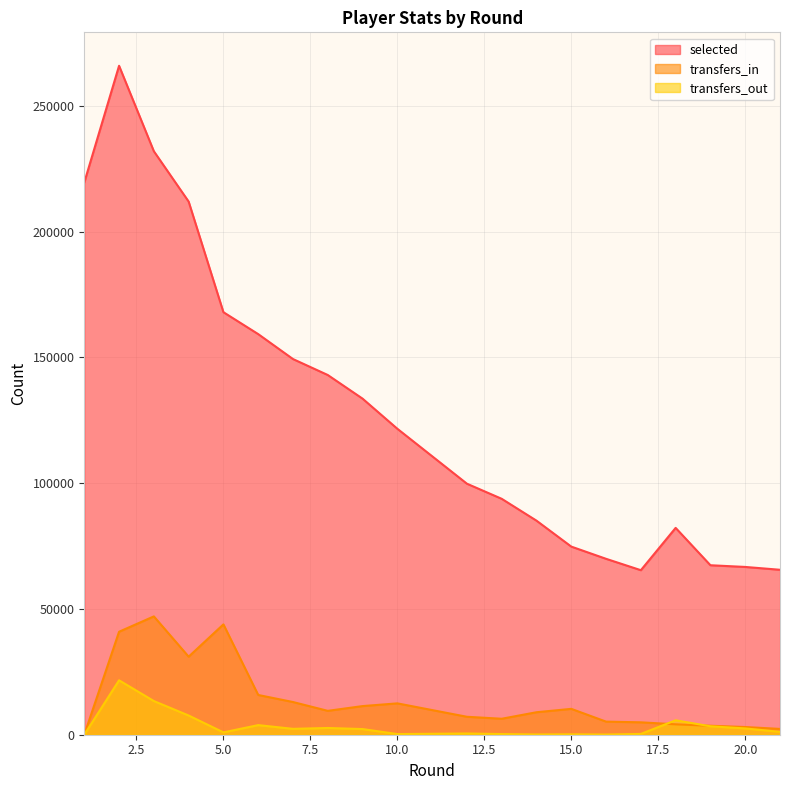

Count the number of categories in the chart.

21